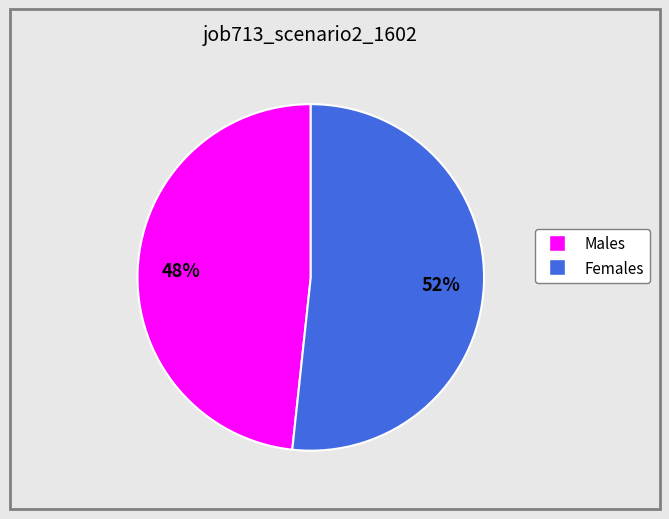

Is there any slice that represents more than half of the pie?

Yes